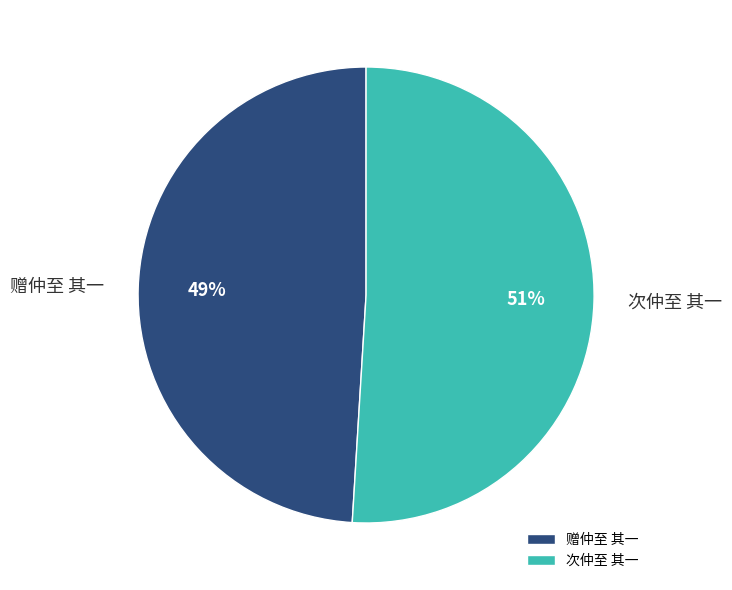

What percentage is the 赠仲至 其一 slice, to the nearest percent?

49%